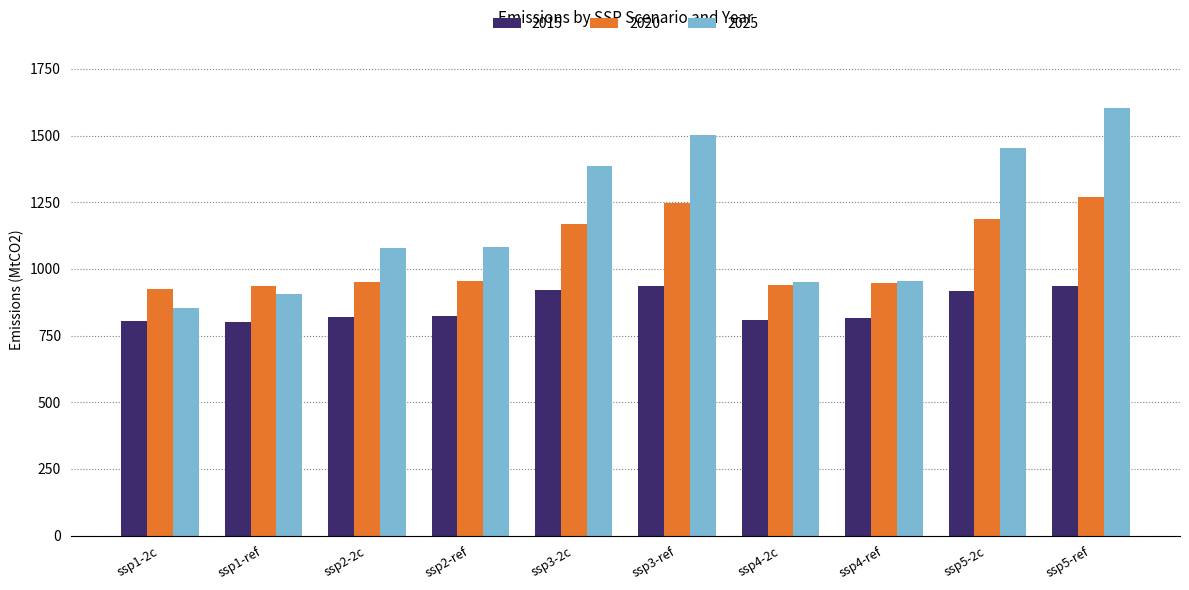

Is the value of 2025 at ssp2-2c greater than the value of 2015 at ssp4-2c?

Yes